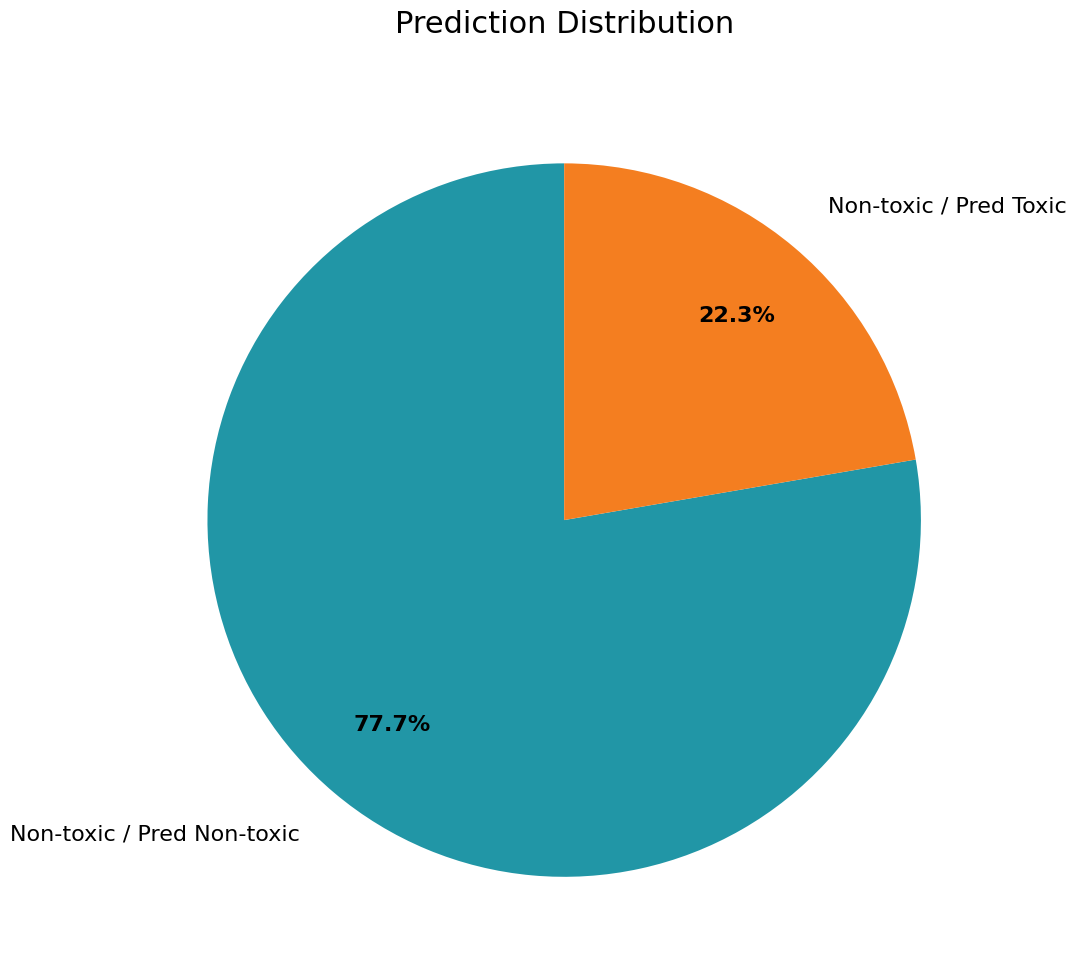

What is the smallest slice in the pie chart?

Non-toxic / Pred Toxic